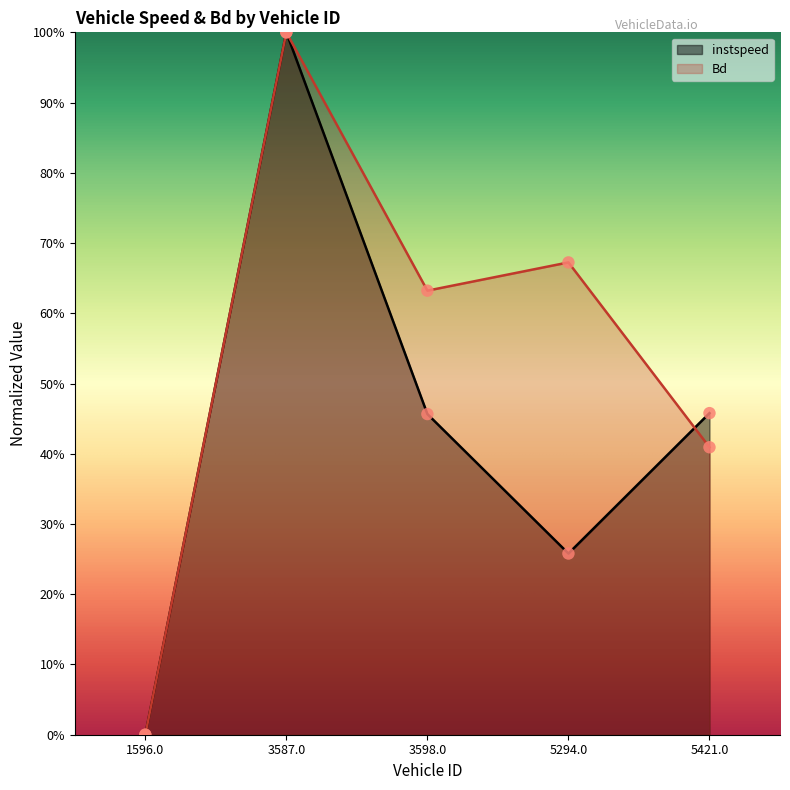

Which series has the largest Y range (max minus min)?

instspeed